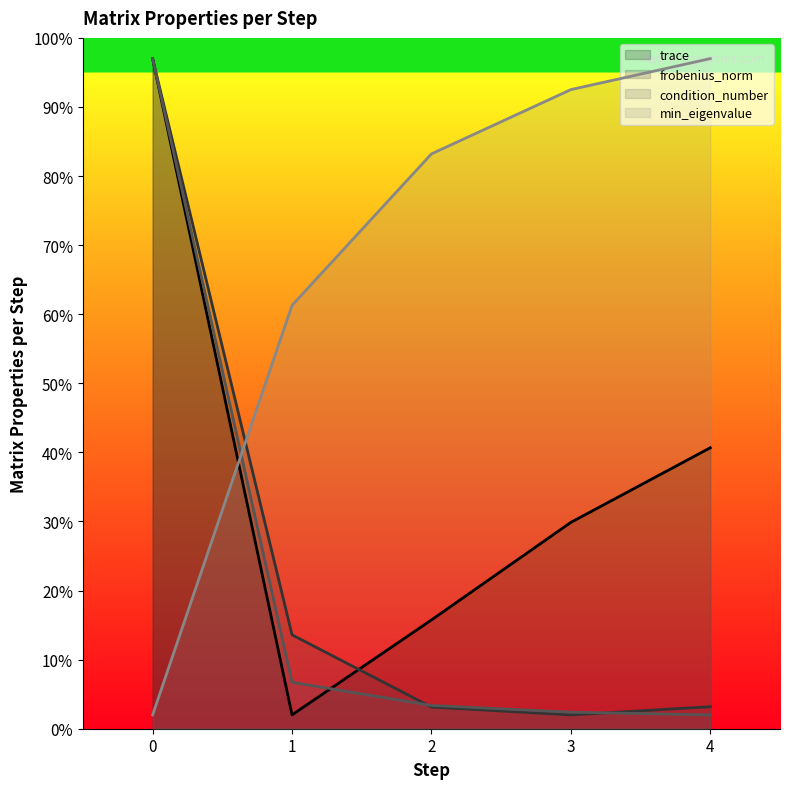

Where is the first local minimum for frobenius_norm?

3